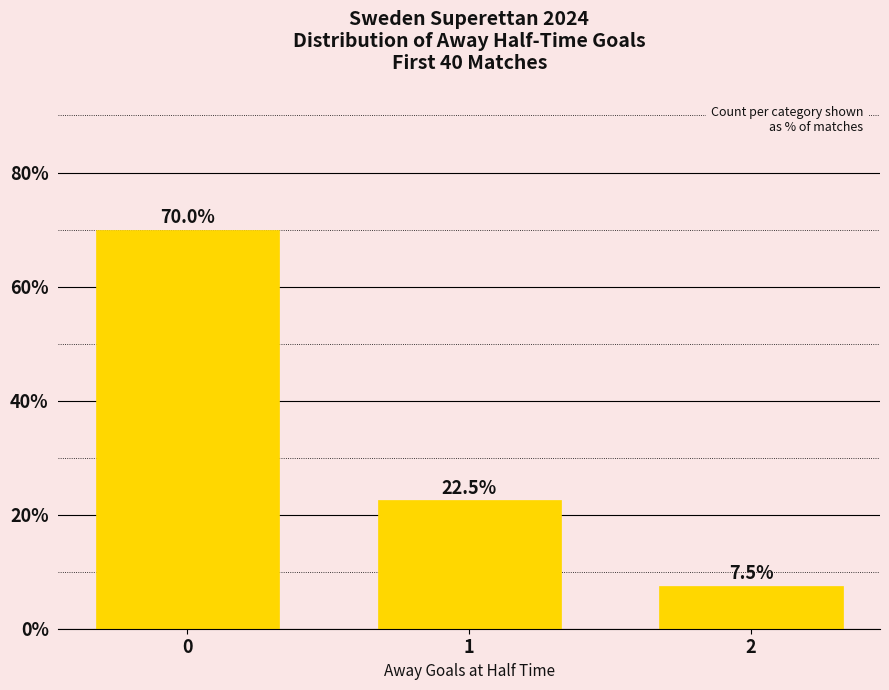

The value at 1 is 22.5. True or false?

True